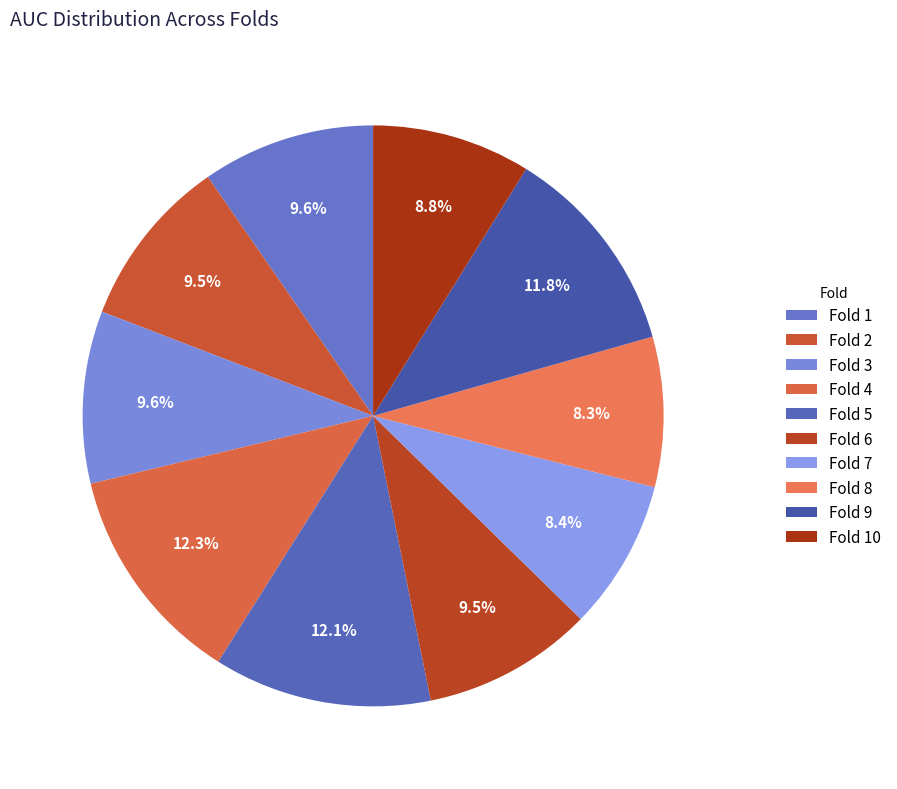

Which slice is the largest?

Fold 4